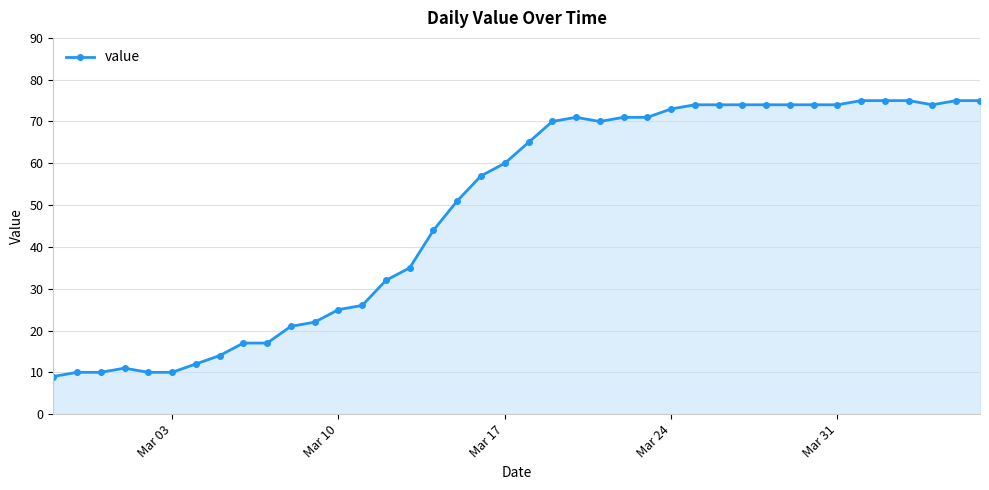

True or false: there are more than 1 points higher than both neighbors.

True